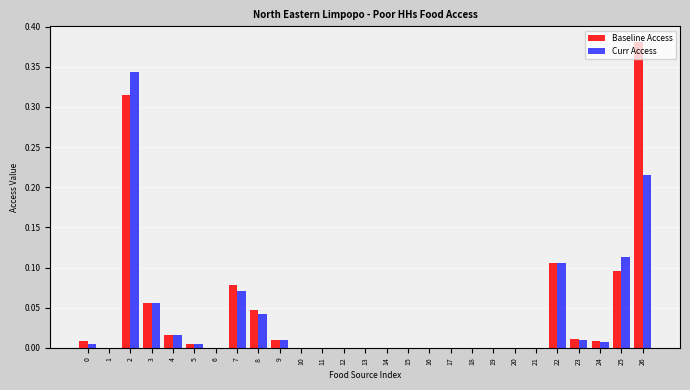

Which label corresponds to the largest value in the chart?

26